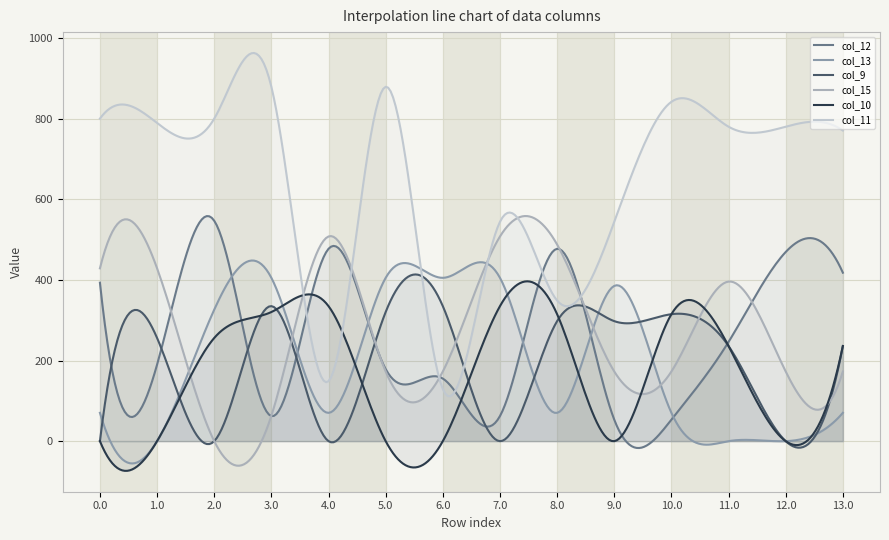

Between 2.0 and 5.0, which is larger?

2.0